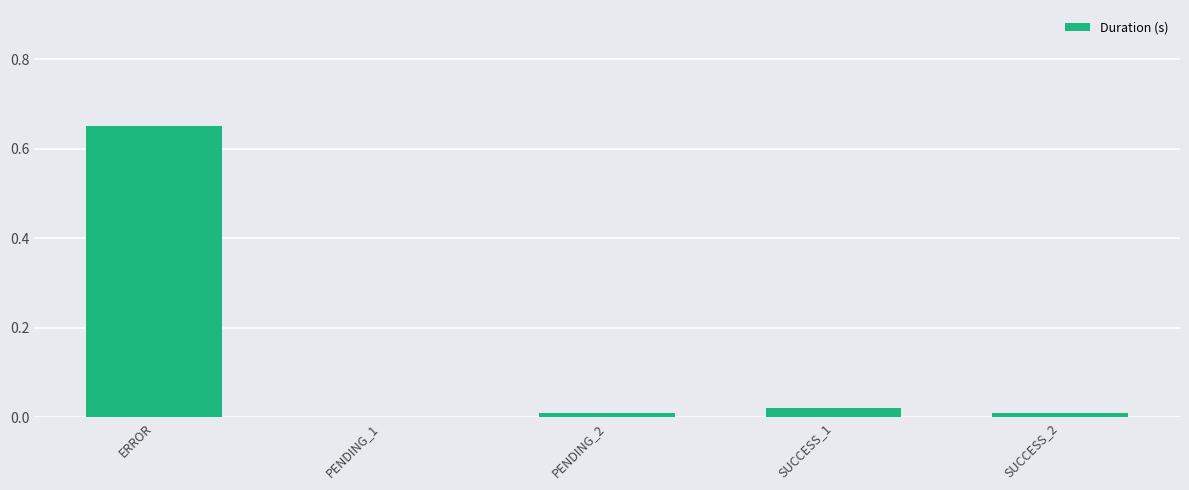

At which category does the chart reach its peak across all series?

ERROR